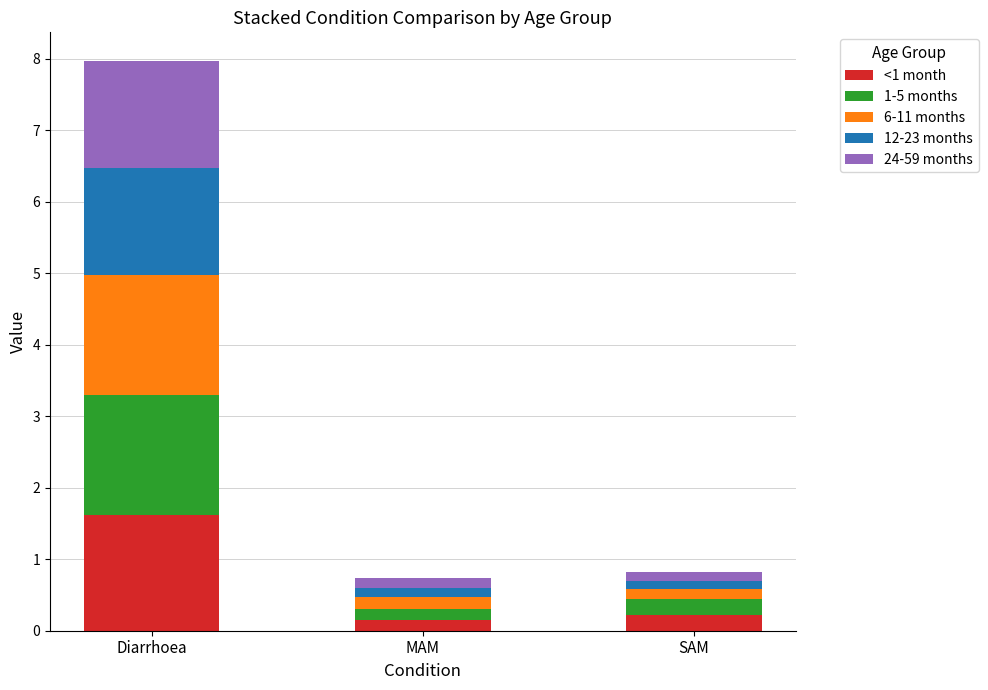

What is the sum of all <1 month values?

2.0